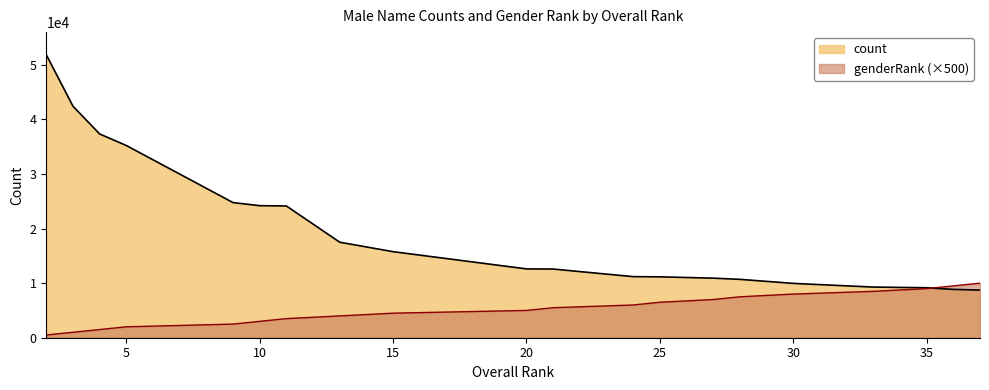

Is it true that count equals 12582 at 21?

True